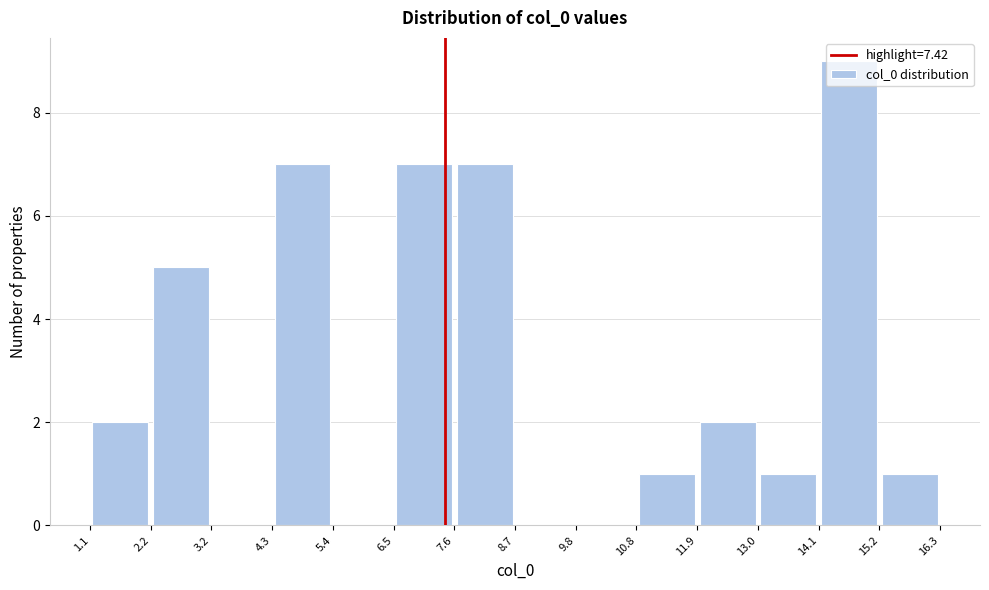

Reading left to right, list every bar in this chart as the range it spans on the x-axis followed by its height. The values are not printed on the chart, so give them approximately, as read against the axis.

1.1 to 2.2: 2
2.2 to 3.2: 5
3.2 to 4.3: 0
4.3 to 5.4: 7
5.4 to 6.5: 0
6.5 to 7.6: 7
7.6 to 8.7: 7
8.7 to 9.8: 0
9.8 to 10.8: 0
10.8 to 11.9: 1
11.9 to 13.0: 2
13.0 to 14.1: 1
14.1 to 15.2: 9
15.2 to 16.3: 1